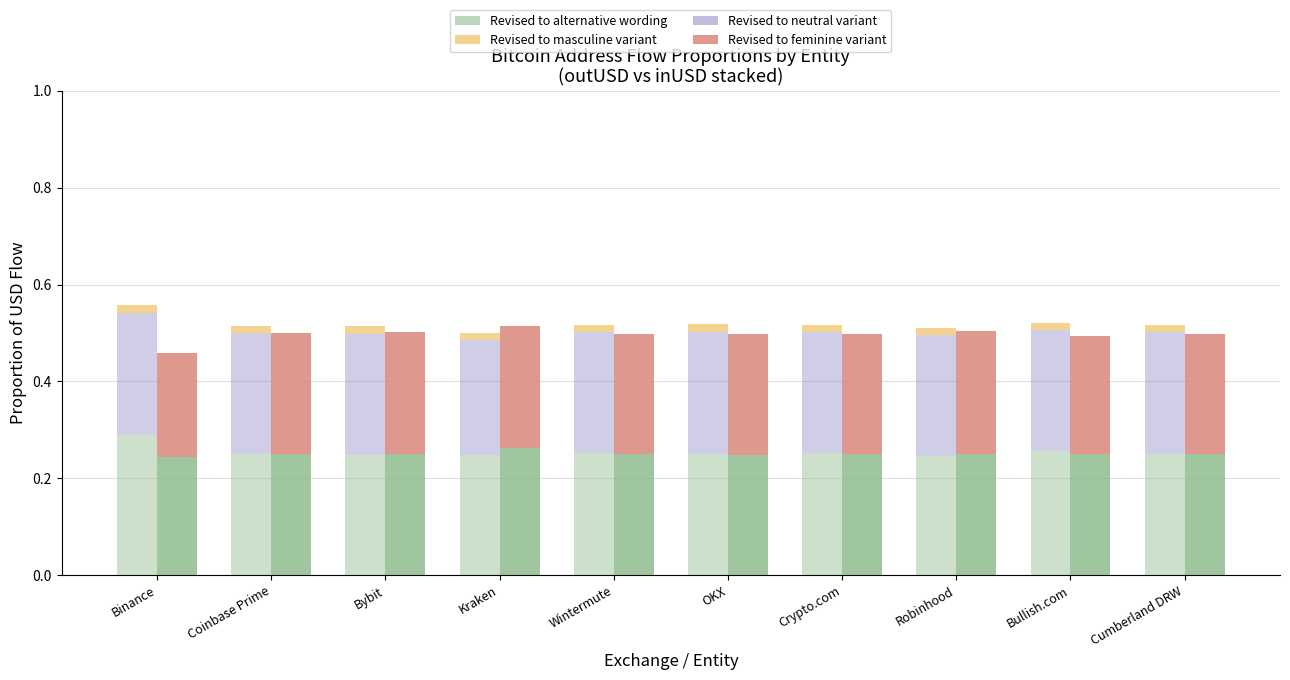

True or false: Revised to alternative wording has a value of 0.4 at Binance.

False